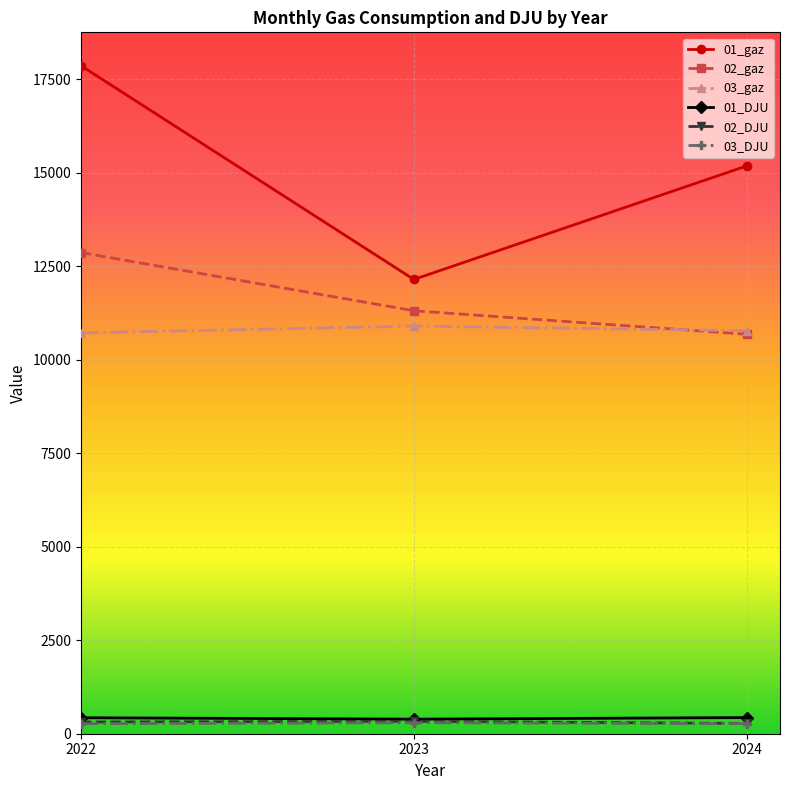

Does the chart have visible grid lines?

Yes